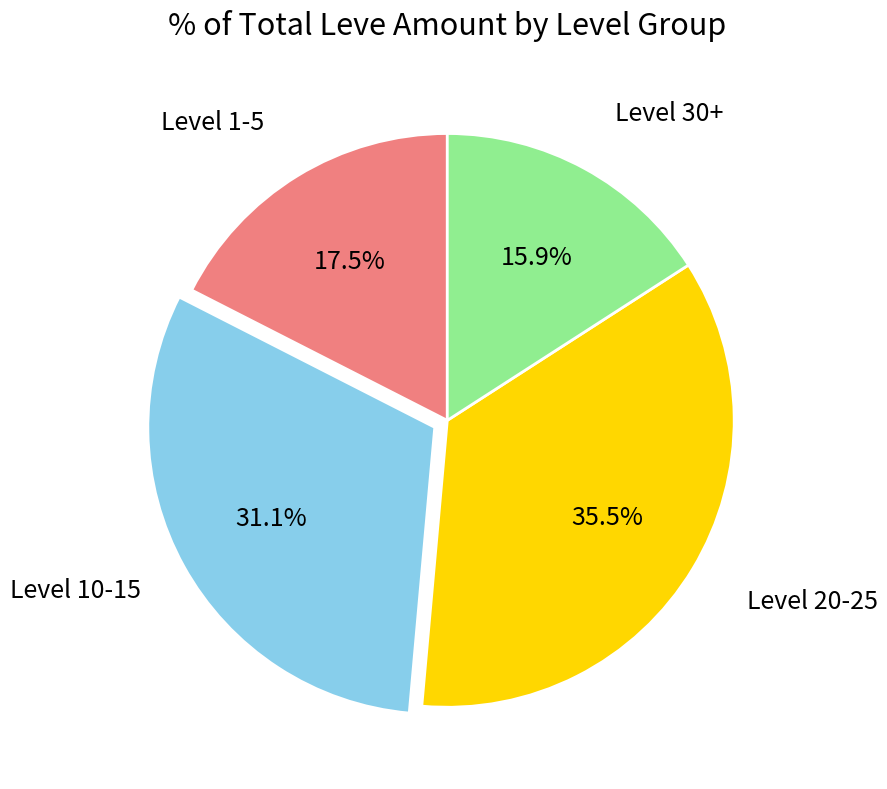

Is there any slice that represents more than half of the pie?

No